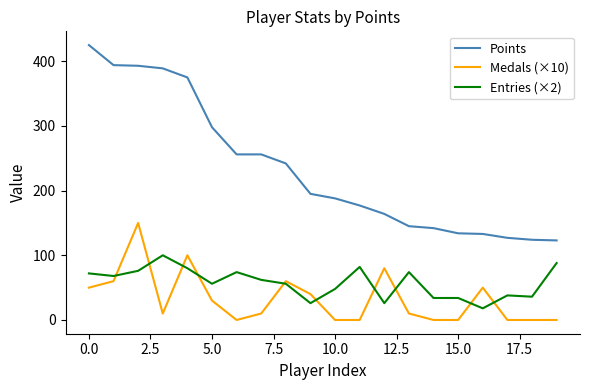

What is the greatest value displayed?

425